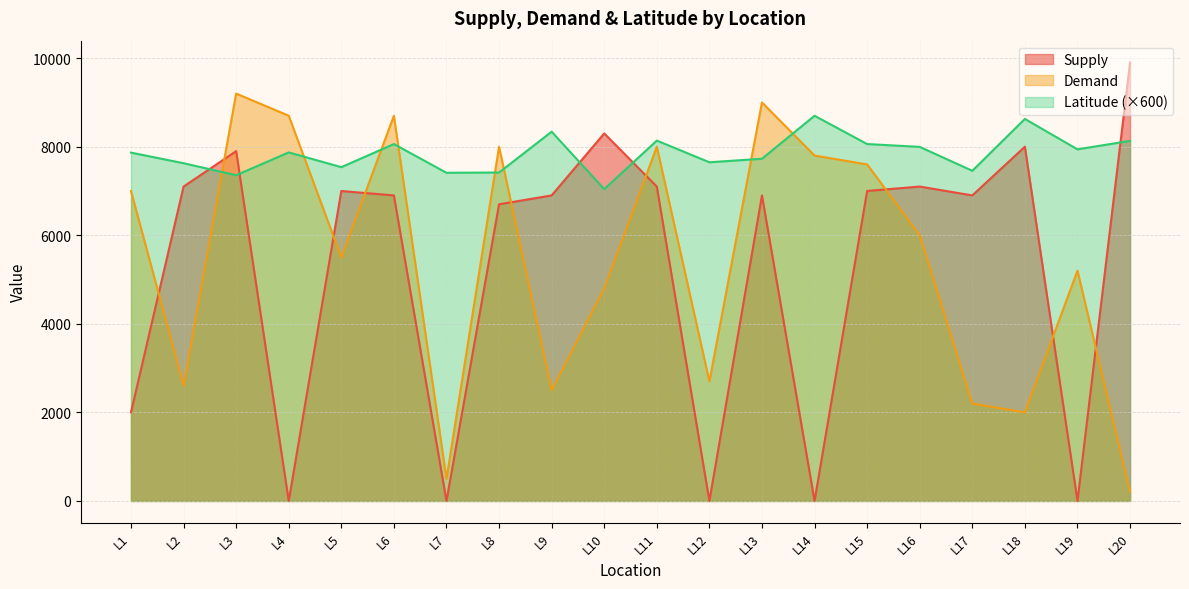

Reading right to left, what are all the values shown in this chart?

Supply: 9900.0	0.0	8000.0	6900.0	7100.0	7000.0	0.0	6900.0	0.0	7100.0	8300.0	6900.0	6700.0	0.0	6900.0	7000.0	0.0	7900.0	7100.0	2000.0
Demand: 200.0	5200.0	2000.0	2200.0	6000.0	7600.0	7800.0	9000.0	2700.0	8000.0	4800.0	2500.0	8000.0	500.0	8700.0	5500.0	8700.0	9200.0	2600.0	7000.0
Latitude: 8131.8	7941.0	8628.0	7456.2	7996.2	8060.4	8698.8	7728.0	7648.8	8138.4	7041.6	8339.4	7417.2	7411.2	8060.4	7538.4	7871.4	7356.0	7627.2	7866.6